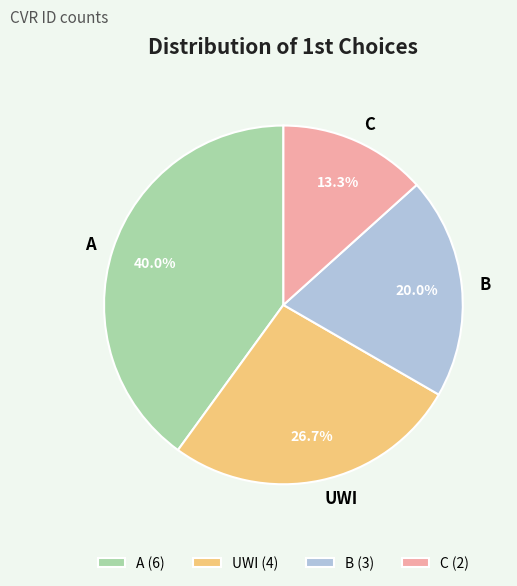

Is it true that UWI is 21% of the pie?

False